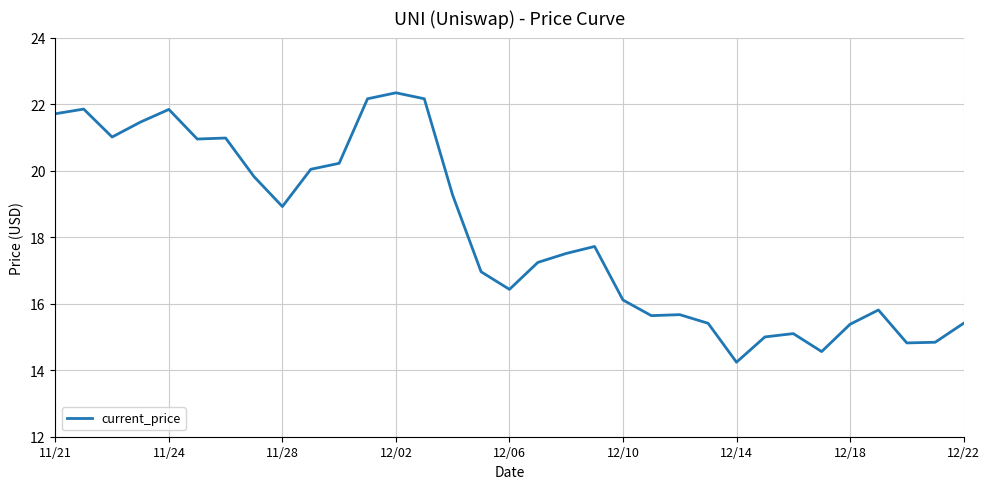

What is the maximum value shown in the chart?

22.3